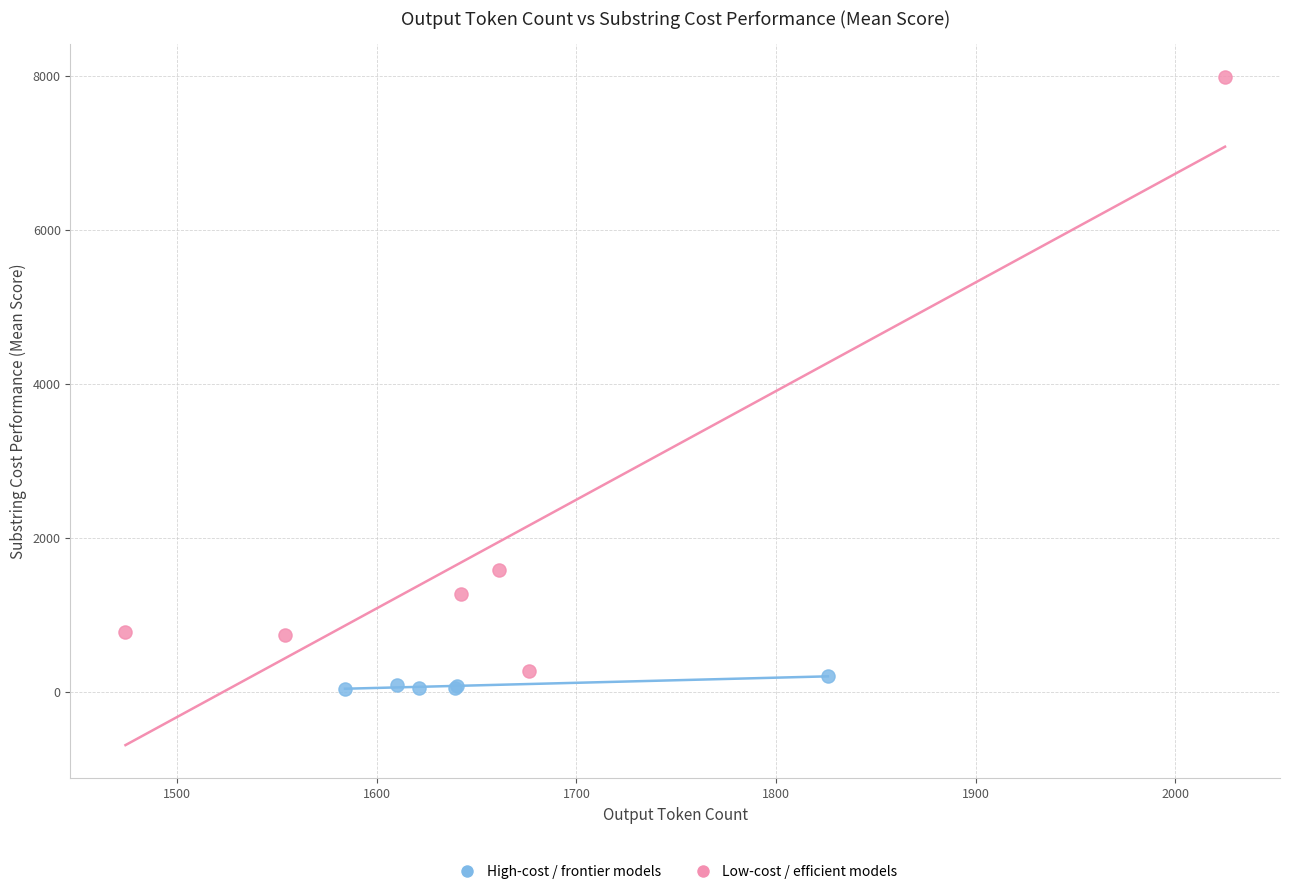

Which series has the widest spread of Y values?

Low-cost / efficient models